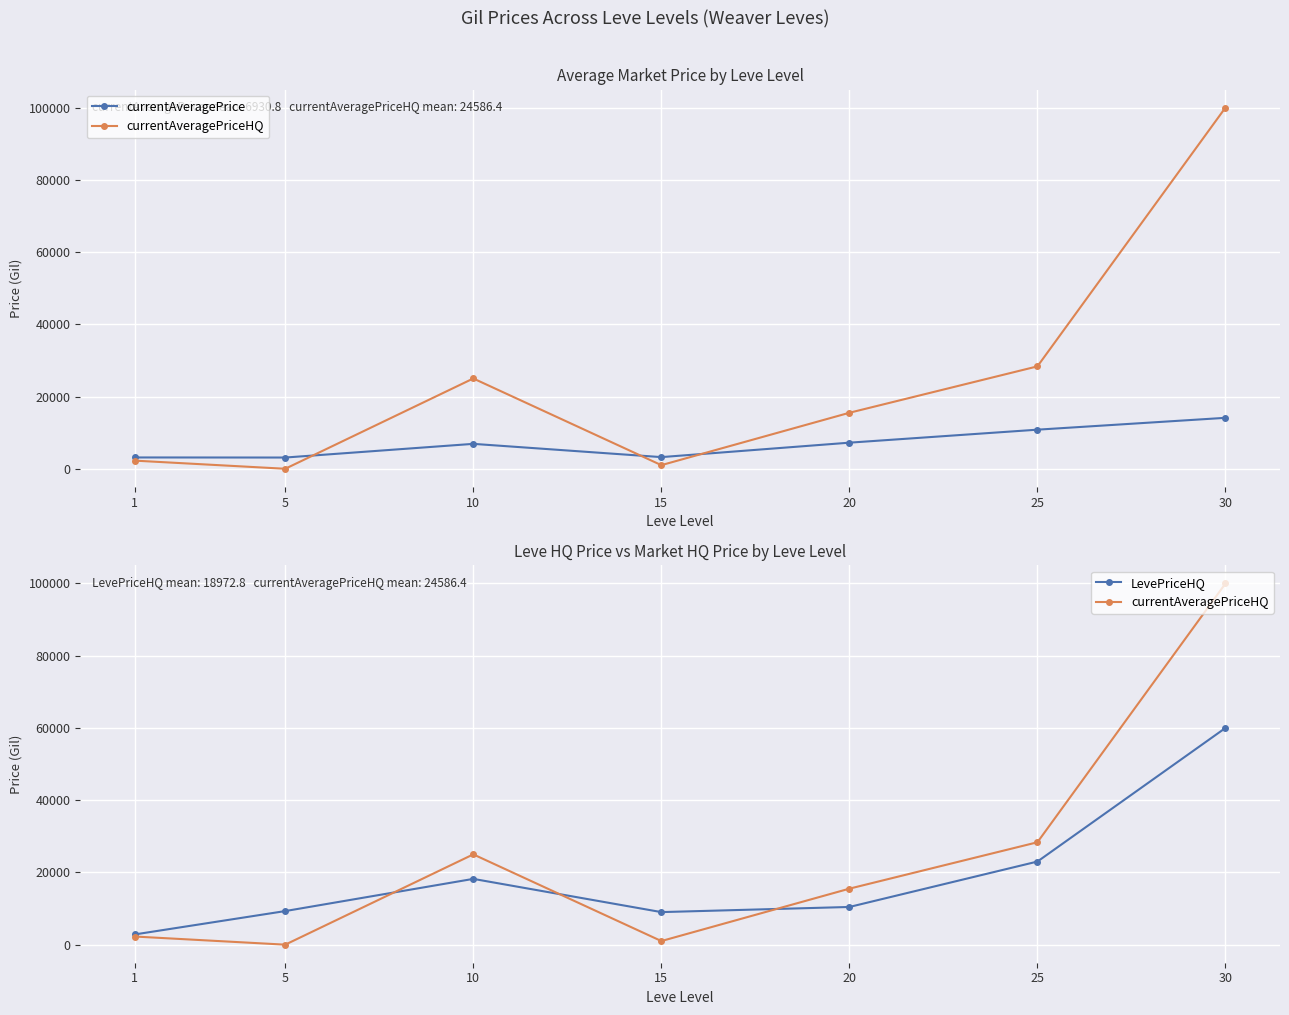

Is the value of currentAveragePrice at 1 greater than the value of currentAveragePriceHQ at 1?

Yes